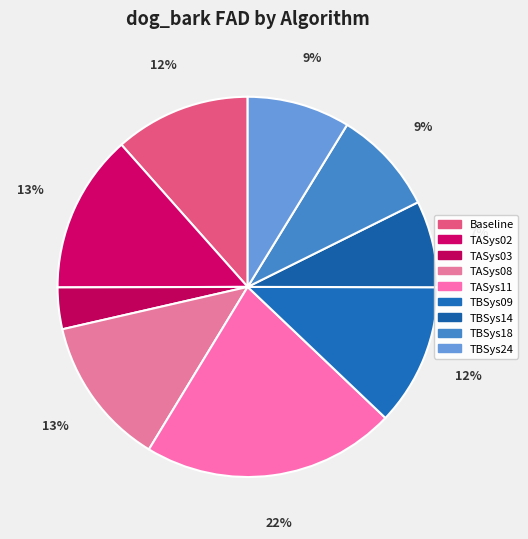

Between TASys11 and TASys03, which is larger?

TASys11